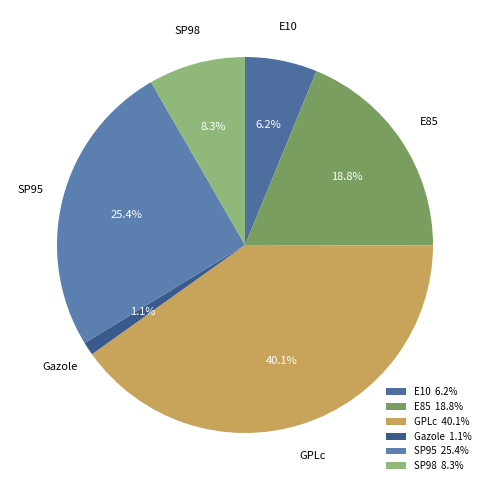

Approximately how many times larger is the value at E85 compared to SP98?

2.3